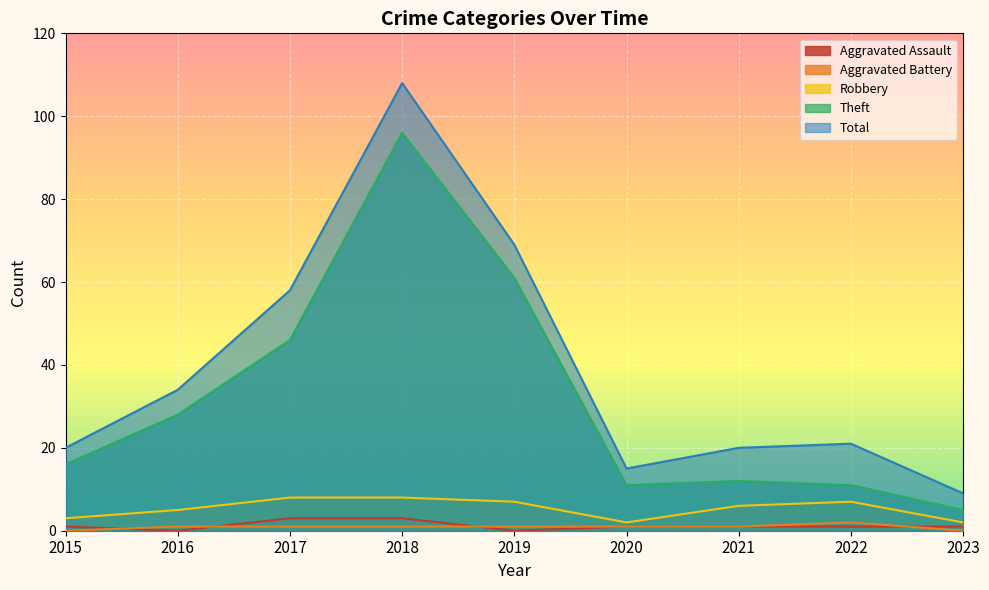

What is the sum of all Total values?

354